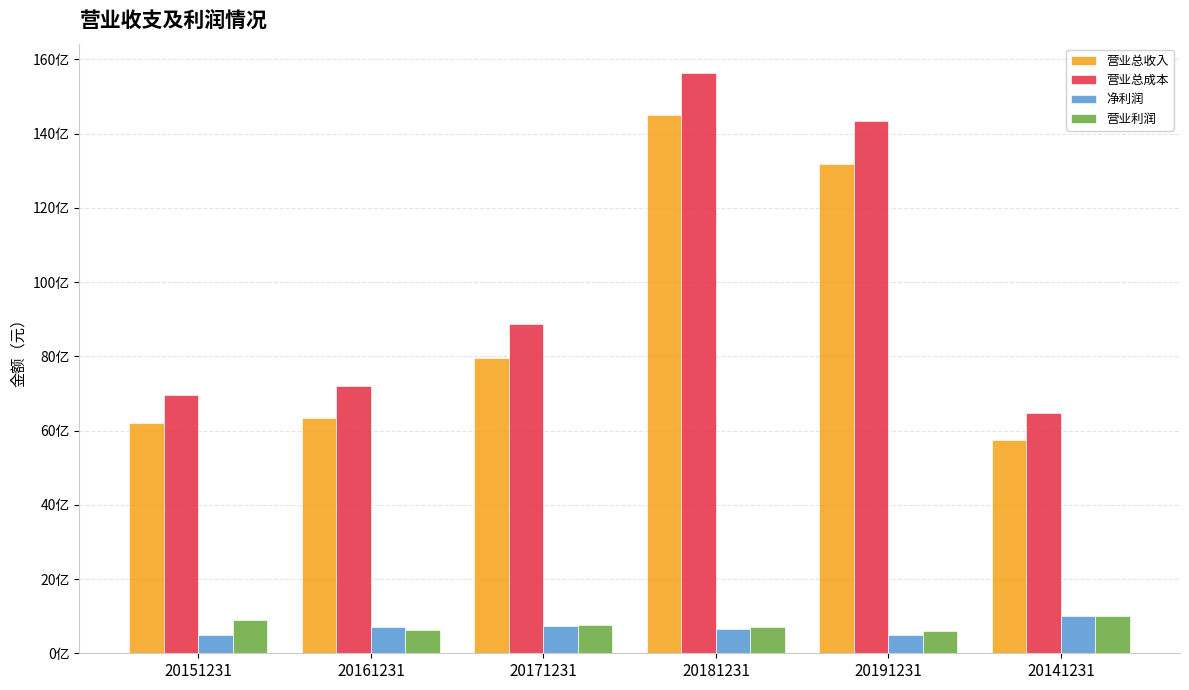

At how many categories does at least one series exceed 4625816565?

6